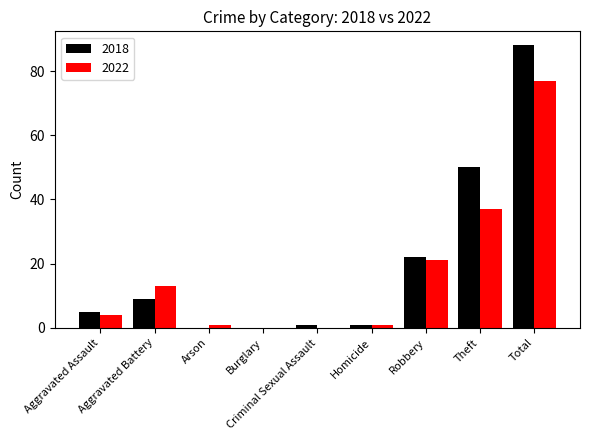

Which series changed the most between Homicide and Total?

2018